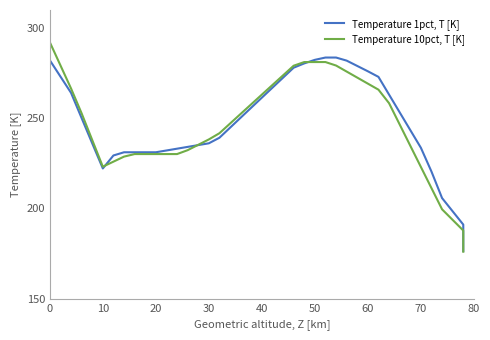

What is the value of the Temperature 10pct, T [K] point at the 7th from the left?

225.9